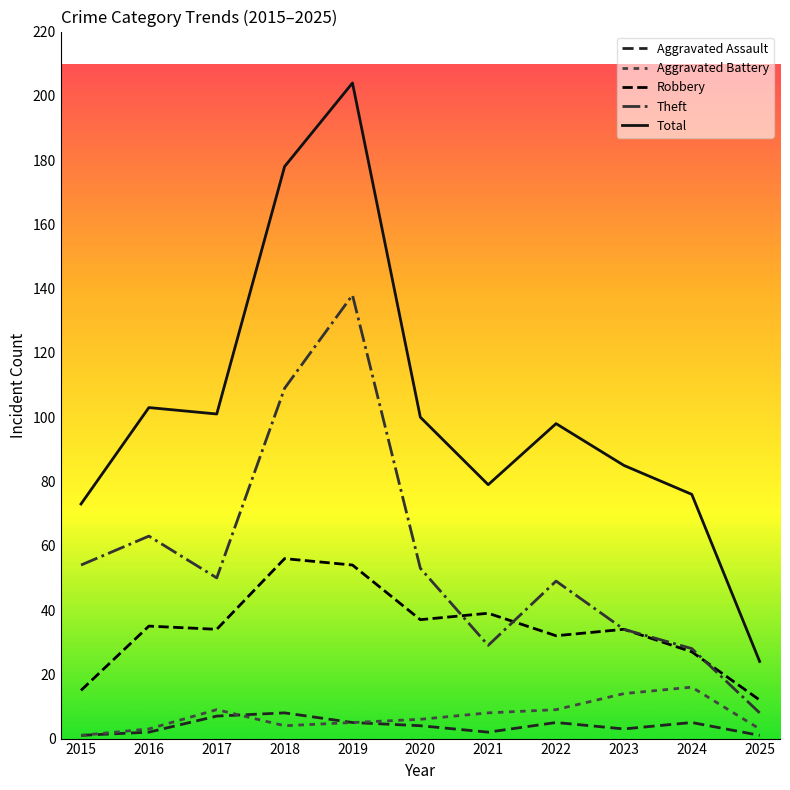

What is the difference between the maximum and second lowest values in the Robbery series?

41